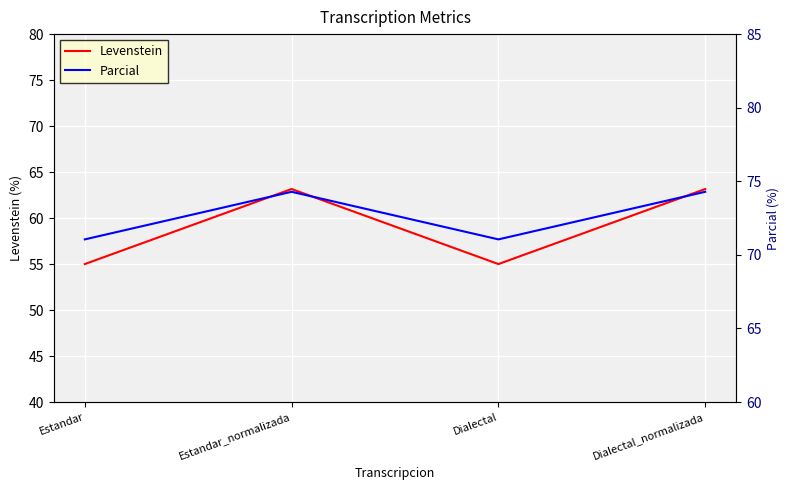

What is the total value across all series at Estandar?

126.1